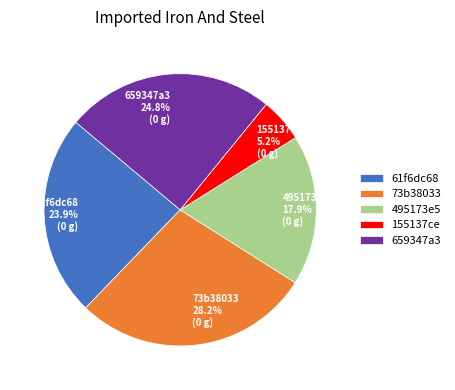

Rank the categories by value from highest to lowest.

73b38033, 659347a3, 61f6dc68, 495173e5, 155137ce